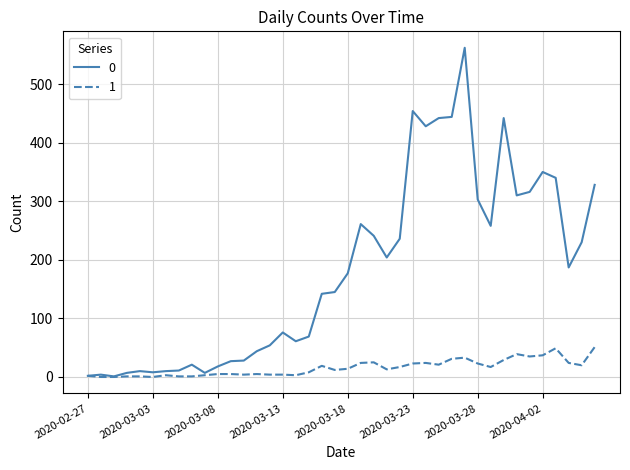

What is the maximum value shown in the chart?

562